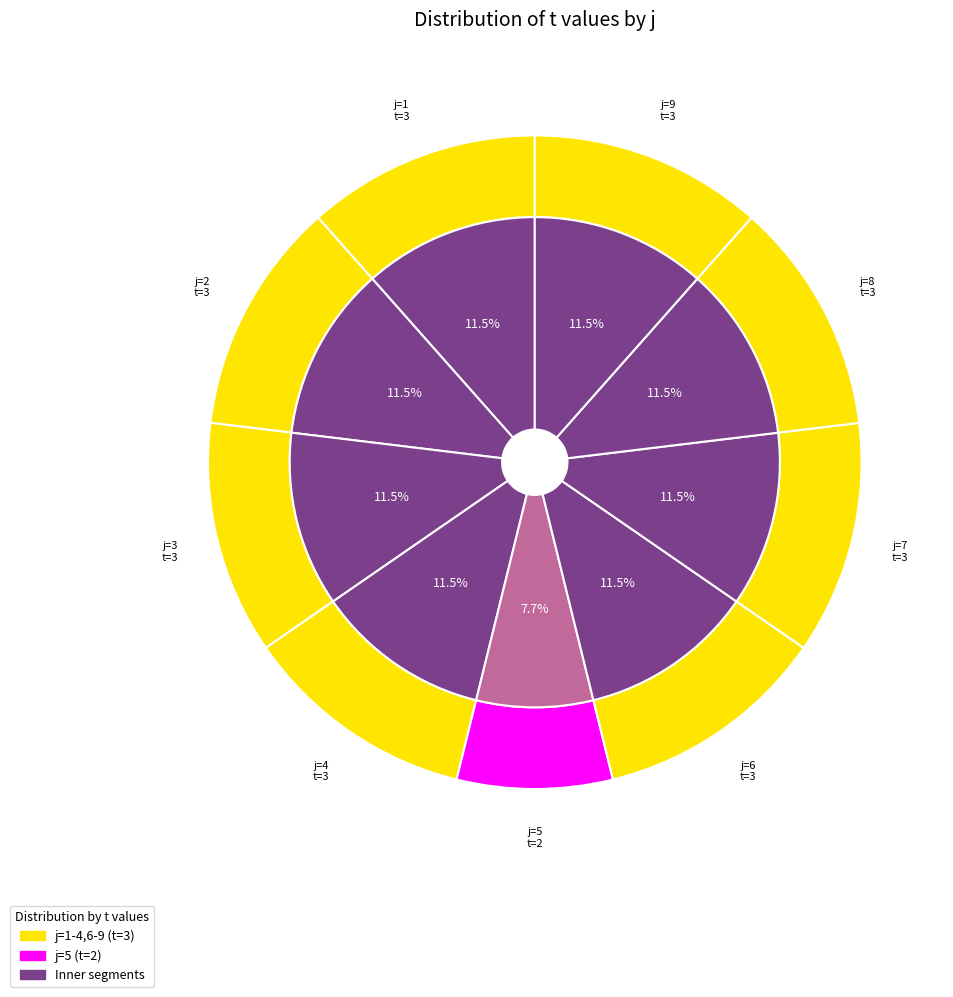

Which has a higher value, 7 or 4?

7